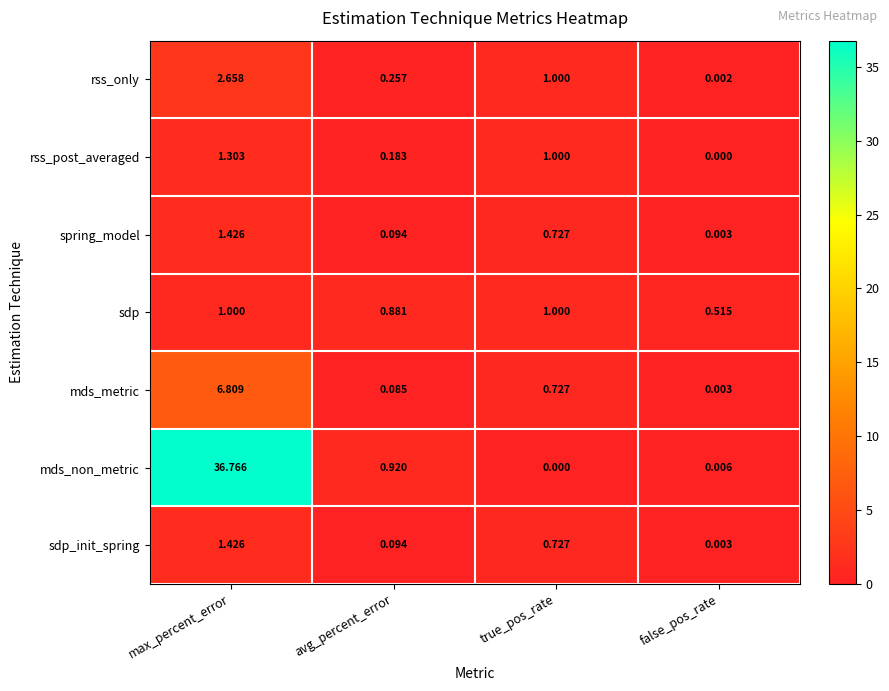

Which series has the largest total across all categories?

mds_non_metric